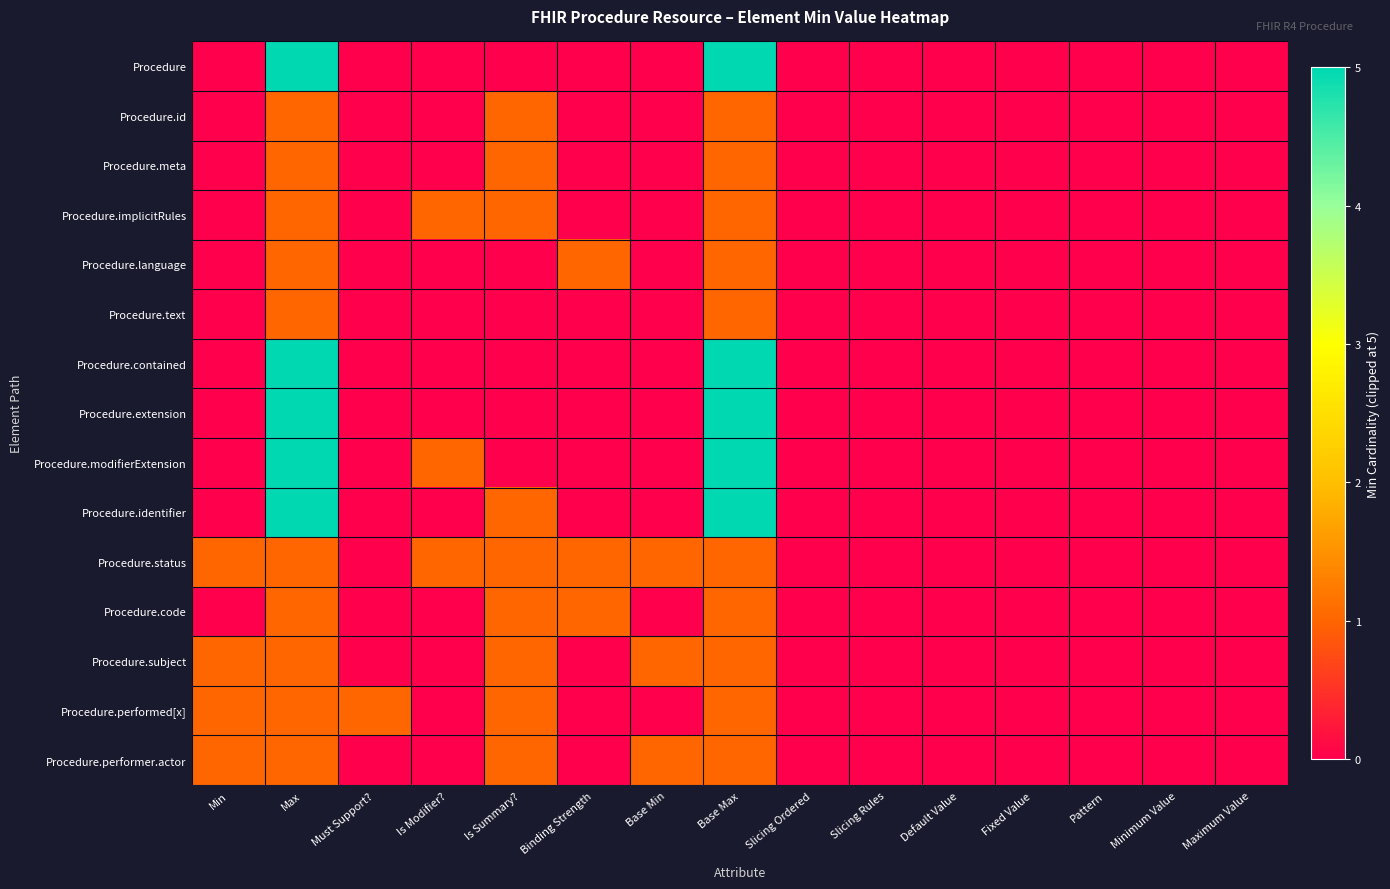

Which series has the largest range (max minus min)?

Procedure